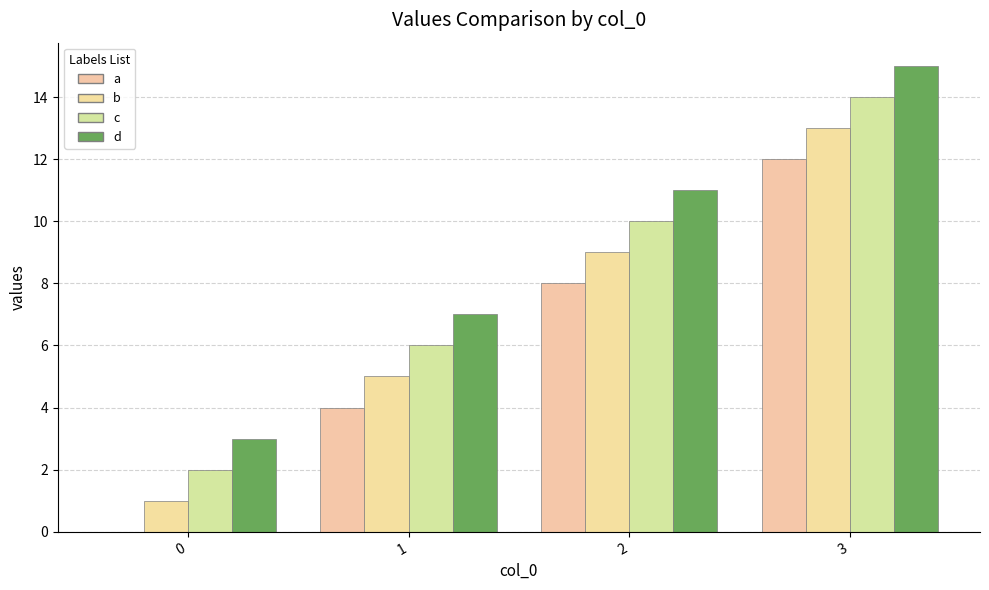

List the series in order of their overall mean, highest first.

d, c, b, a